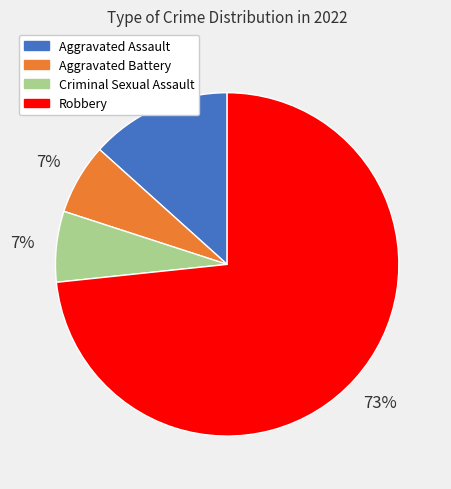

Does any single category account for the majority?

Yes